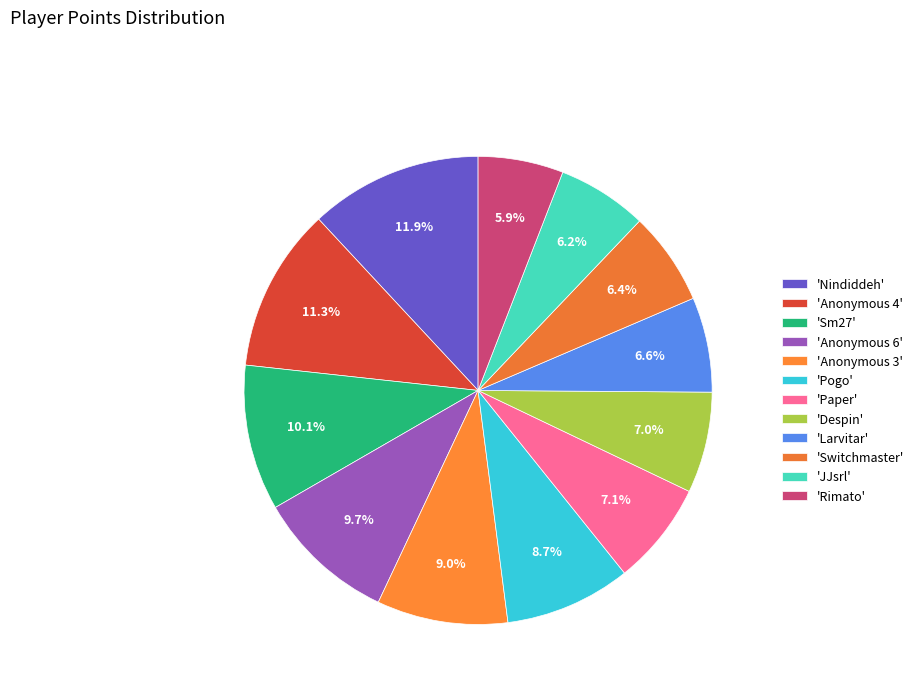

How many slices are in this pie chart?

12